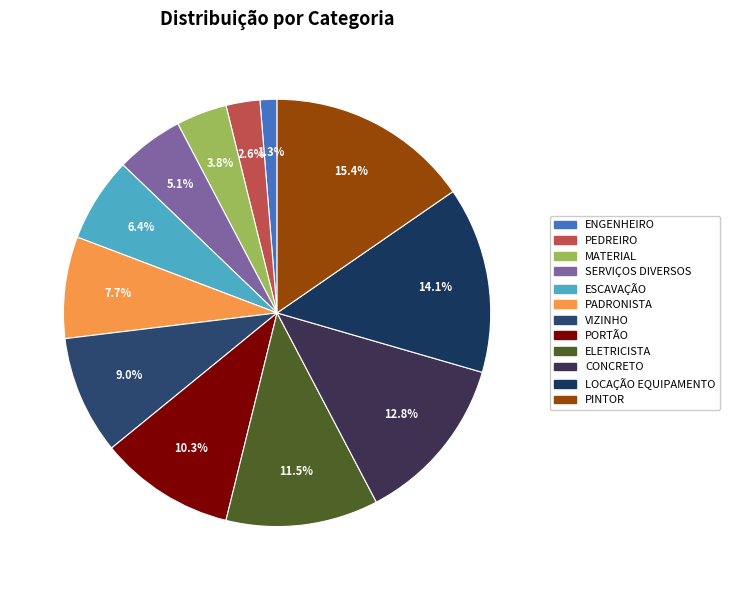

True or false: VIZINHO accounts for 9% of the total.

True